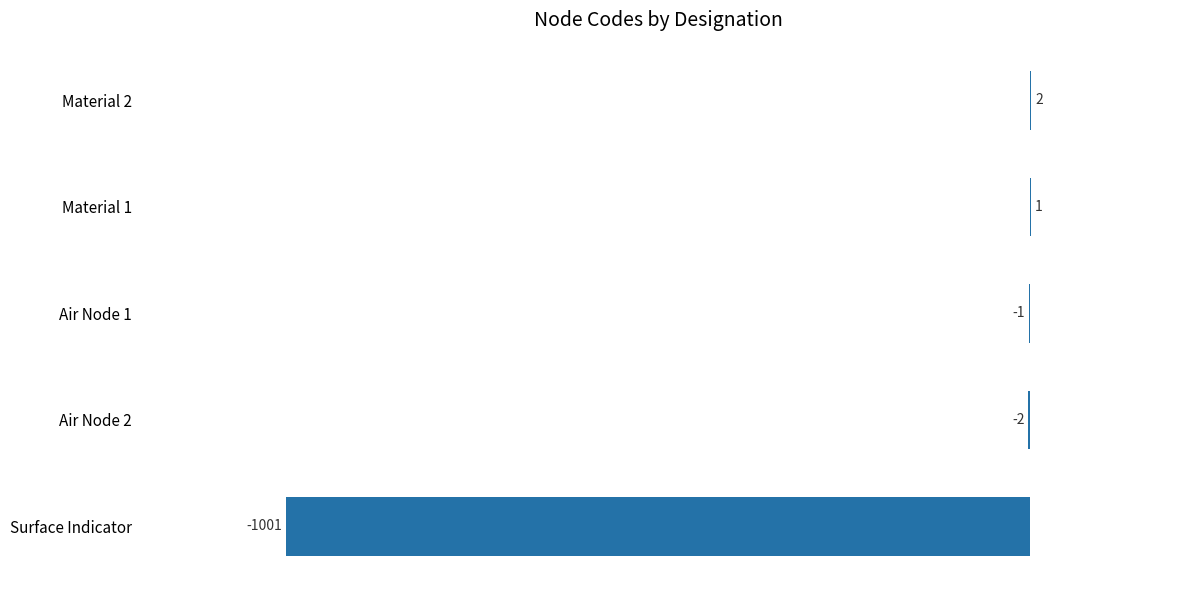

Reading top to bottom, transcribe all the data shown in this chart.

Material 2=2	Material 1=1	Air Node 1=-1	Air Node 2=-2	Surface Indicator=-1001